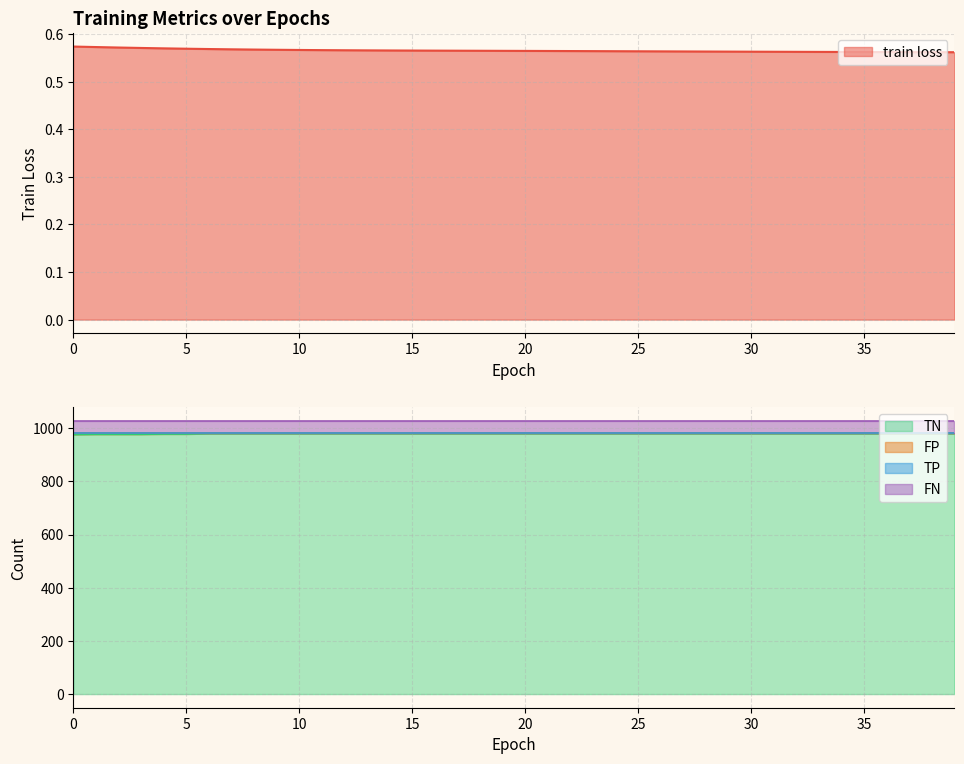

How many lines are shown in the chart?

5